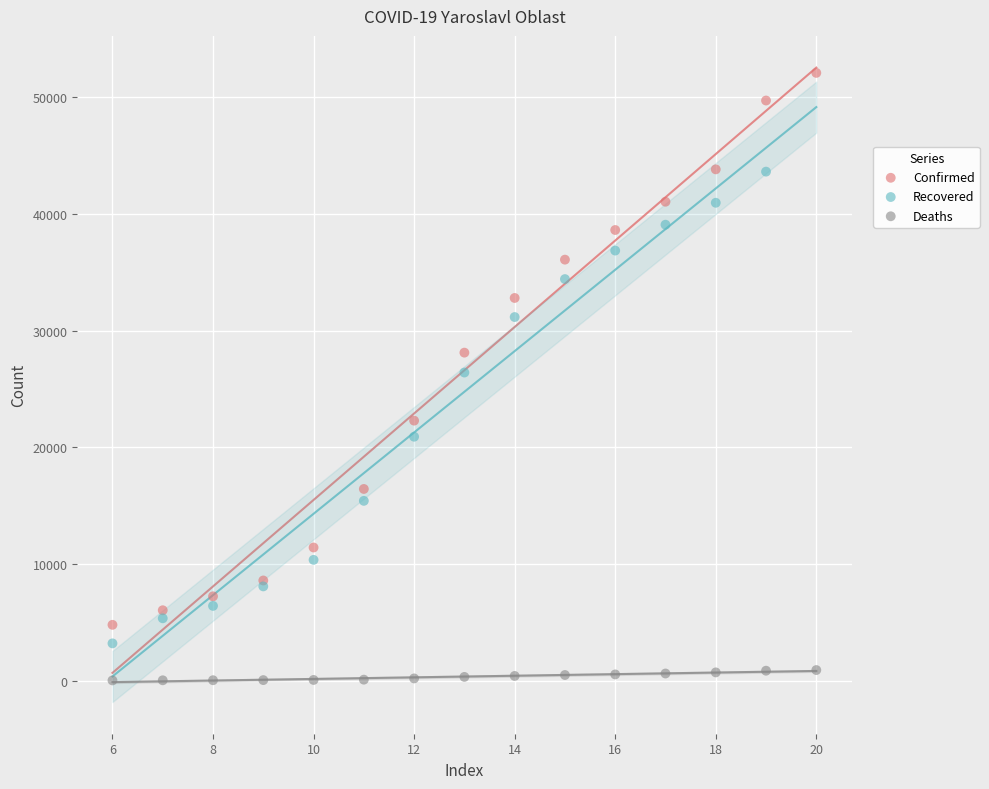

Which series has the widest spread of Y values?

Confirmed